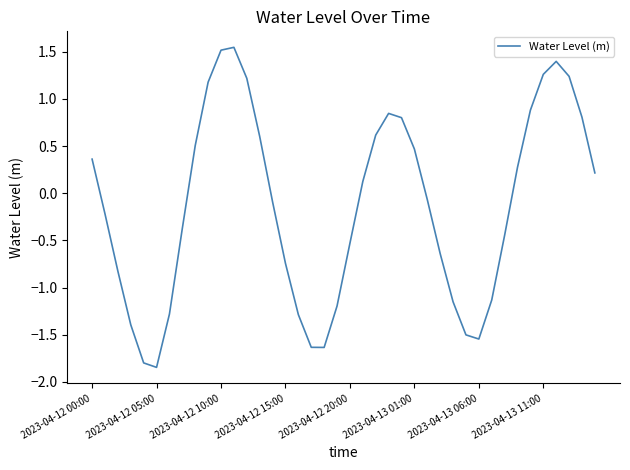

What is the difference between the maximum and minimum values?

3.4